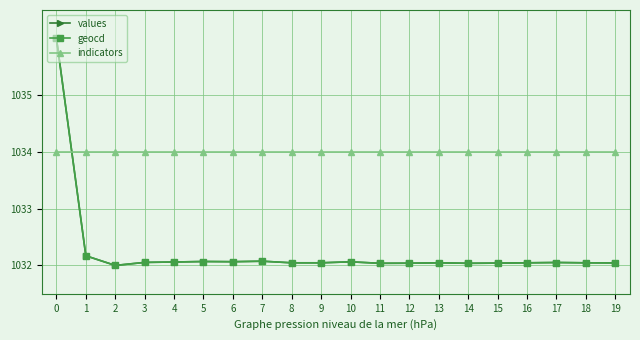

What is the difference between the highest and lowest values at 0?

2.0